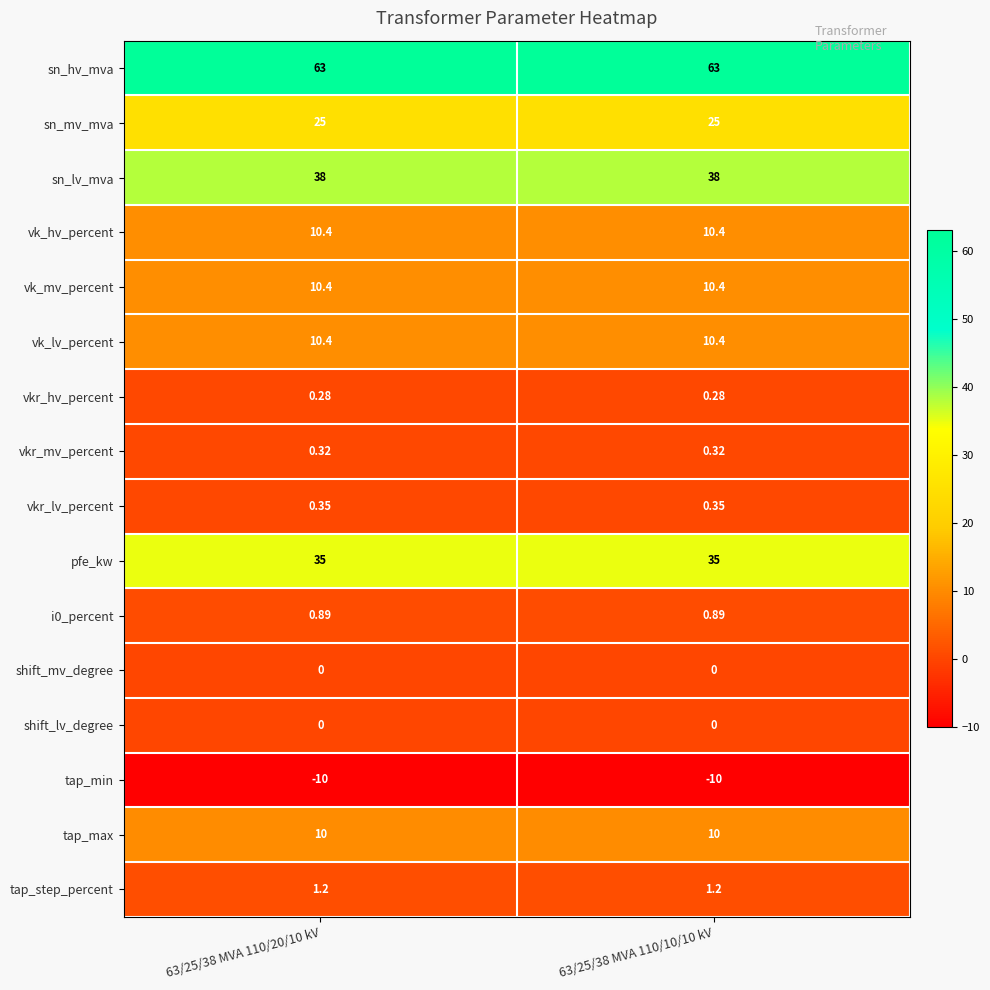

Which series has the largest total across all categories?

sn_hv_mva